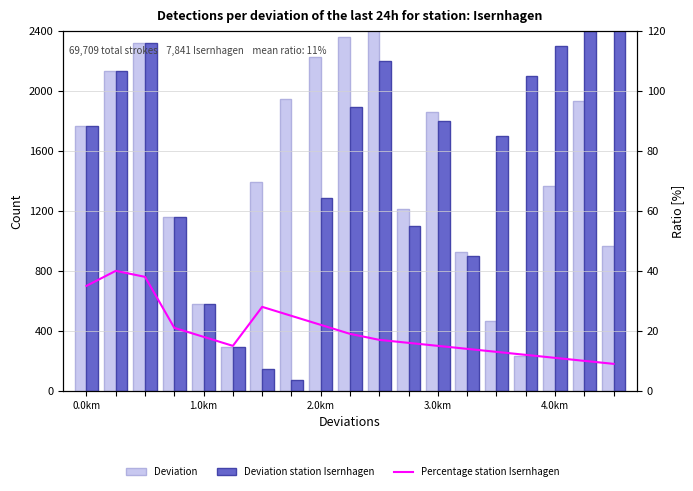

Are the bars grouped side by side (vs. stacked)?

Yes